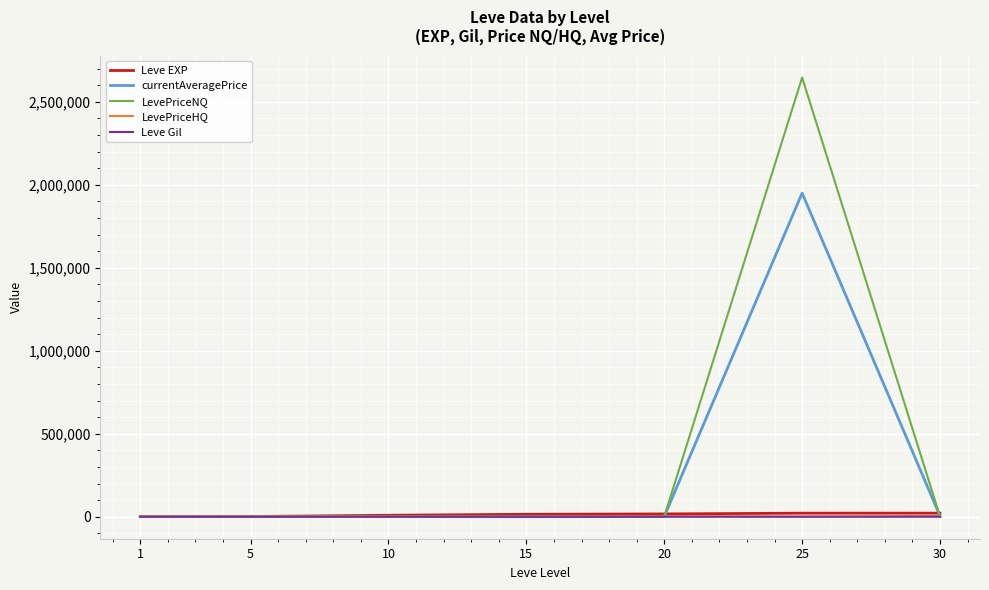

What is the highest value of the currentAveragePrice series?

1950109.2